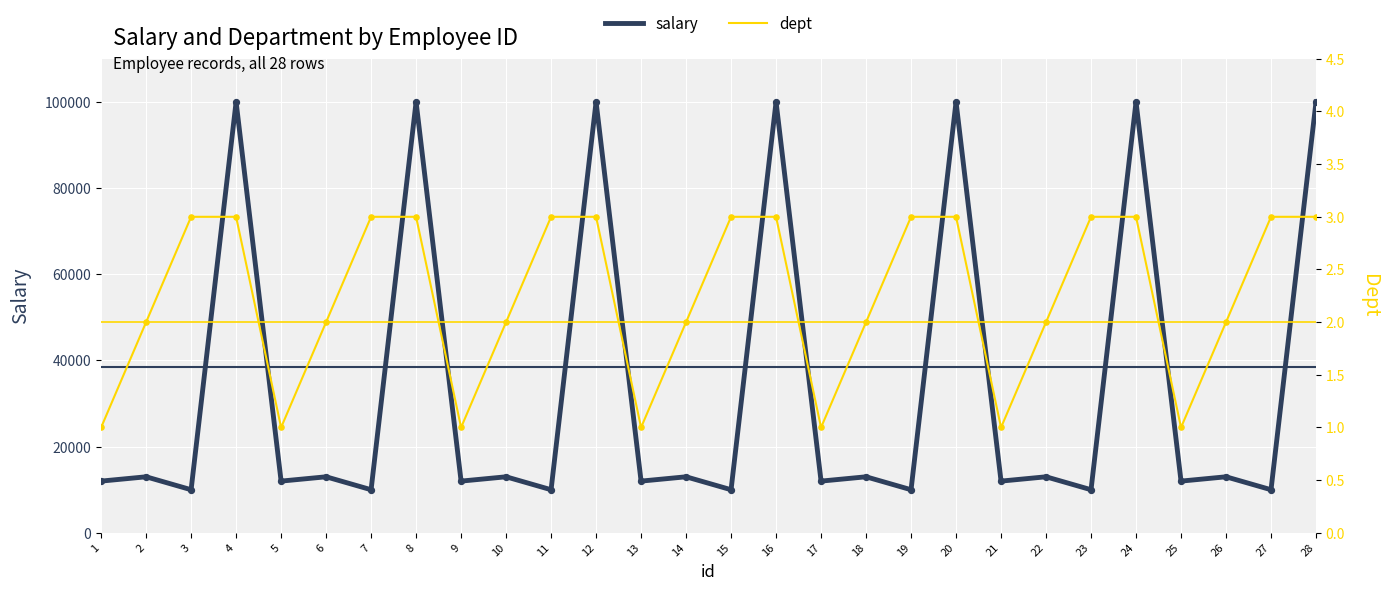

Which series reaches the maximum Y coordinate?

salary